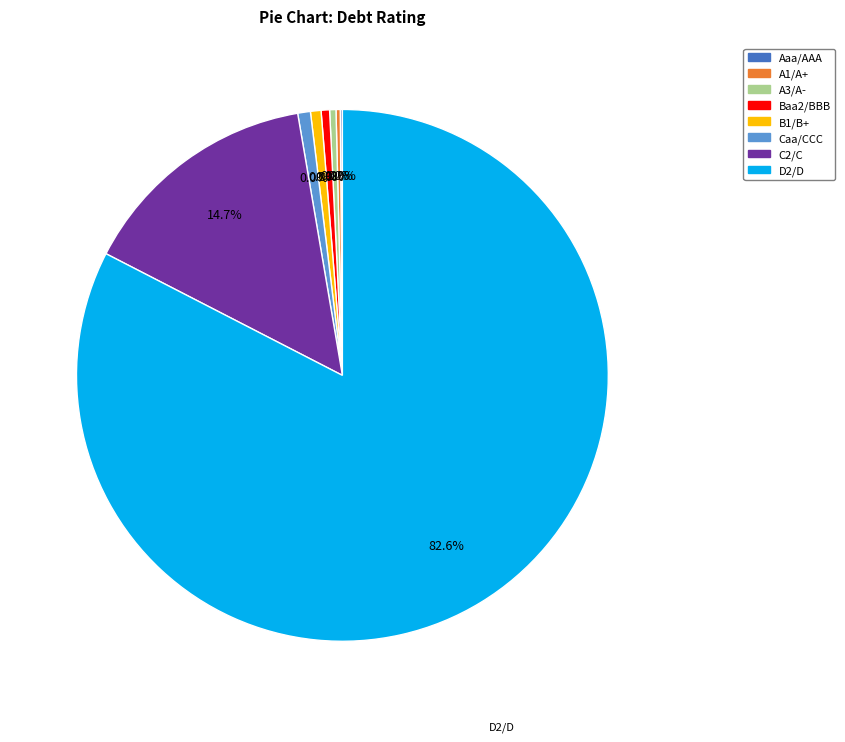

Count the number of slices in the pie.

8